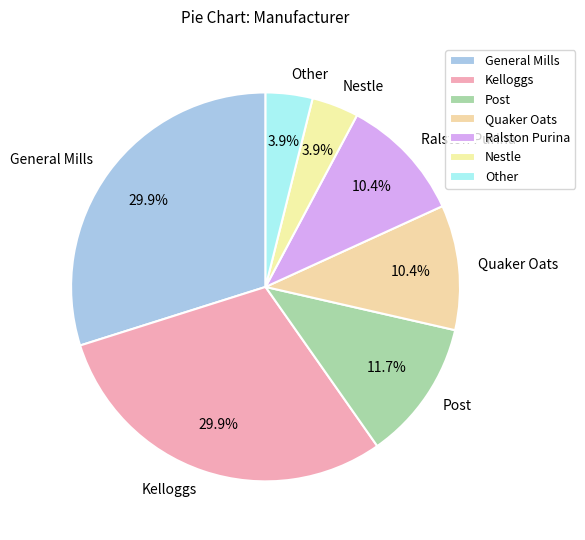

How many slices are in this pie chart?

7